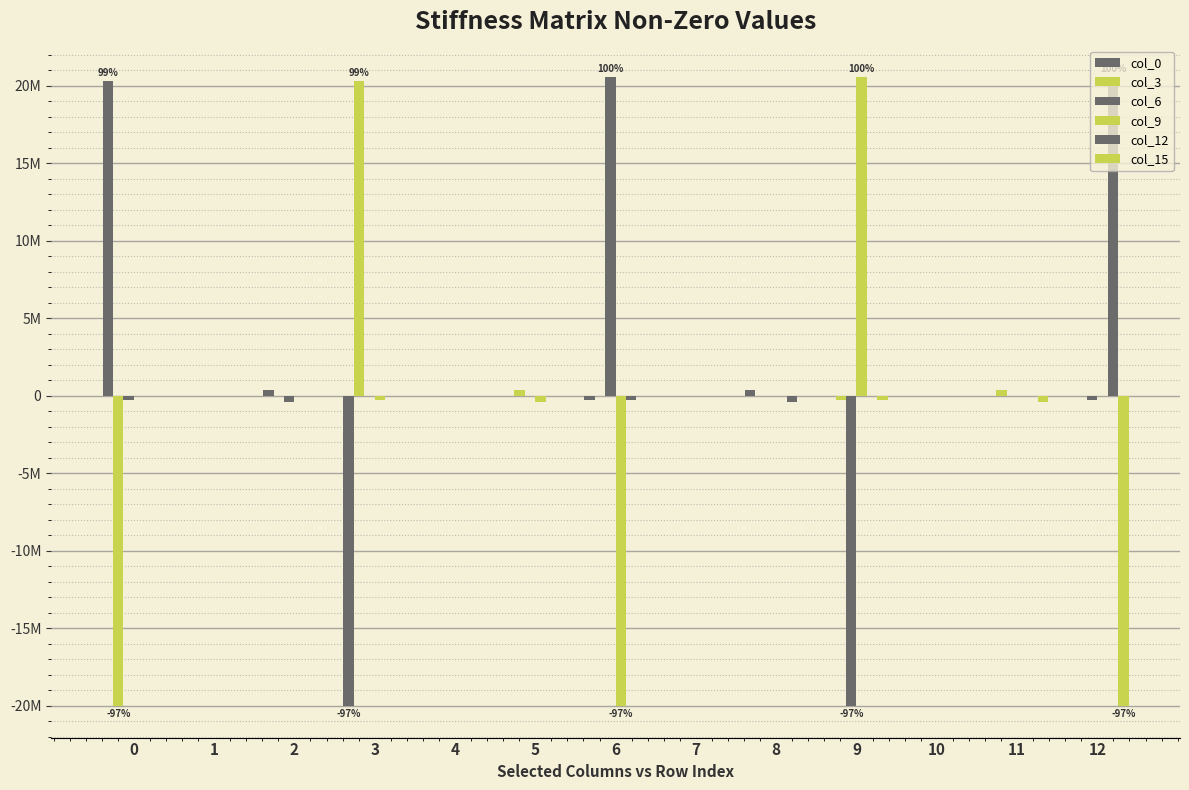

Reading left to right, list all the values displayed in this chart.

col_0: 0=20285164.4	1=0.0	2=406620.2	3=-20014084.3	4=0.0	5=0.0	6=-271080.2	7=0.0	8=406620.2	9=0.0	10=0.0	11=0.0	12=0.0
col_3: 0=-20014084.3	1=0.0	2=0.0	3=20285164.4	4=0.0	5=406620.2	6=0.0	7=0.0	8=0.0	9=-271080.2	10=0.0	11=406620.2	12=0.0
col_6: 0=-271080.2	1=0.0	2=-406620.2	3=0.0	4=0.0	5=0.0	6=20556244.6	7=0.0	8=0.0	9=-20014084.3	10=0.0	11=0.0	12=-271080.2
col_9: 0=0.0	1=0.0	2=0.0	3=-271080.2	4=0.0	5=-406620.2	6=-20014084.3	7=0.0	8=0.0	9=20556244.6	10=0.0	11=0.0	12=0.0
col_12: 0=0.0	1=0.0	2=0.0	3=0.0	4=0.0	5=0.0	6=-271080.2	7=0.0	8=-406620.2	9=0.0	10=0.0	11=0.0	12=20556244.6
col_15: 0=0.0	1=0.0	2=0.0	3=0.0	4=0.0	5=0.0	6=0.0	7=0.0	8=0.0	9=-271080.2	10=0.0	11=-406620.2	12=-20014084.3